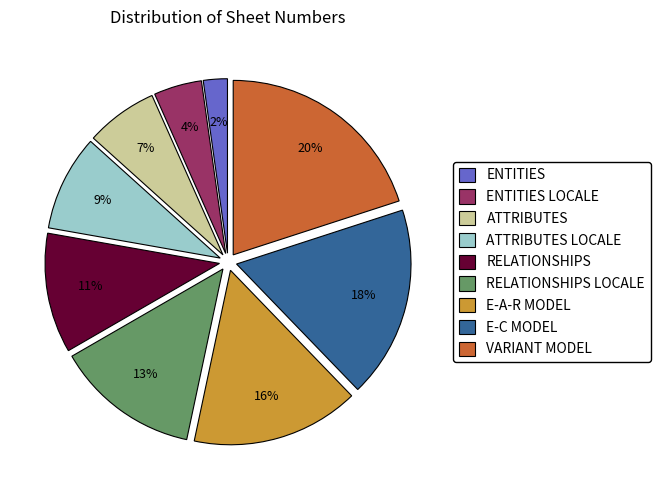

Rank the categories by value from lowest to highest.

ENTITIES, ENTITIES LOCALE, ATTRIBUTES, ATTRIBUTES LOCALE, RELATIONSHIPS, RELATIONSHIPS LOCALE, E-A-R MODEL, E-C MODEL, VARIANT MODEL